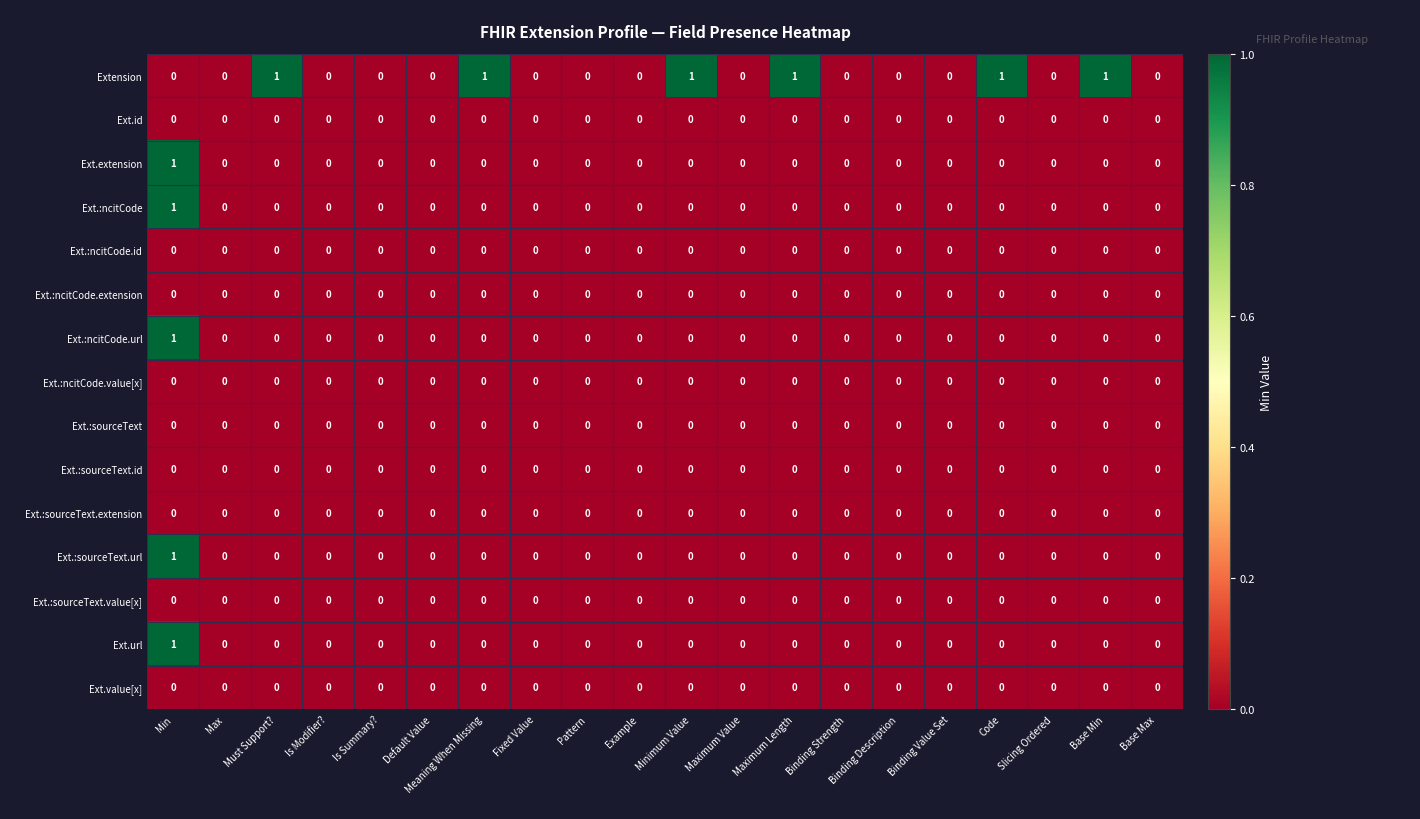

Which series changed the most between Binding Description and Code?

Extension